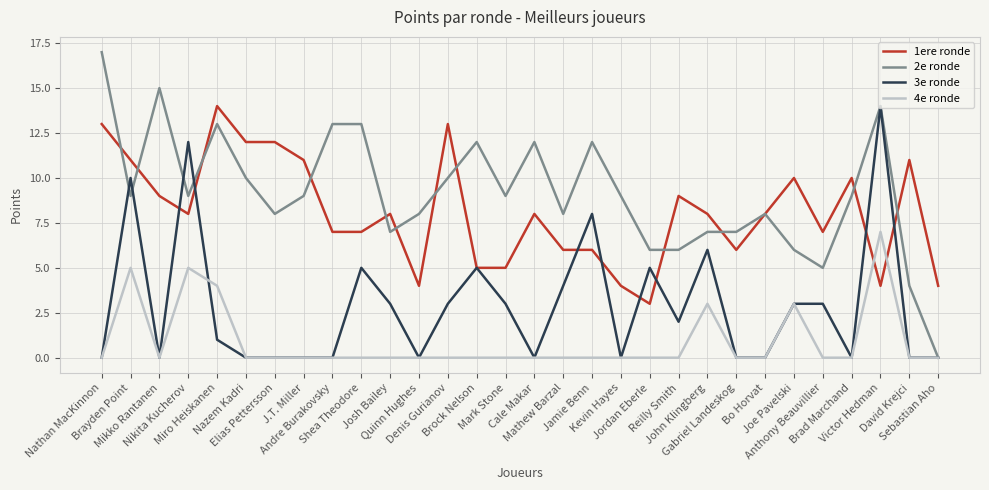

What is the greatest value displayed?

17